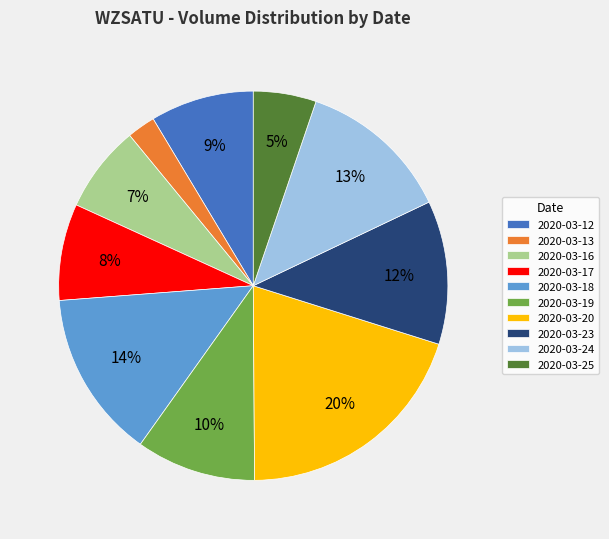

Rank the categories by value from highest to lowest.

2020-03-20, 2020-03-18, 2020-03-24, 2020-03-23, 2020-03-19, 2020-03-12, 2020-03-17, 2020-03-16, 2020-03-25, 2020-03-13